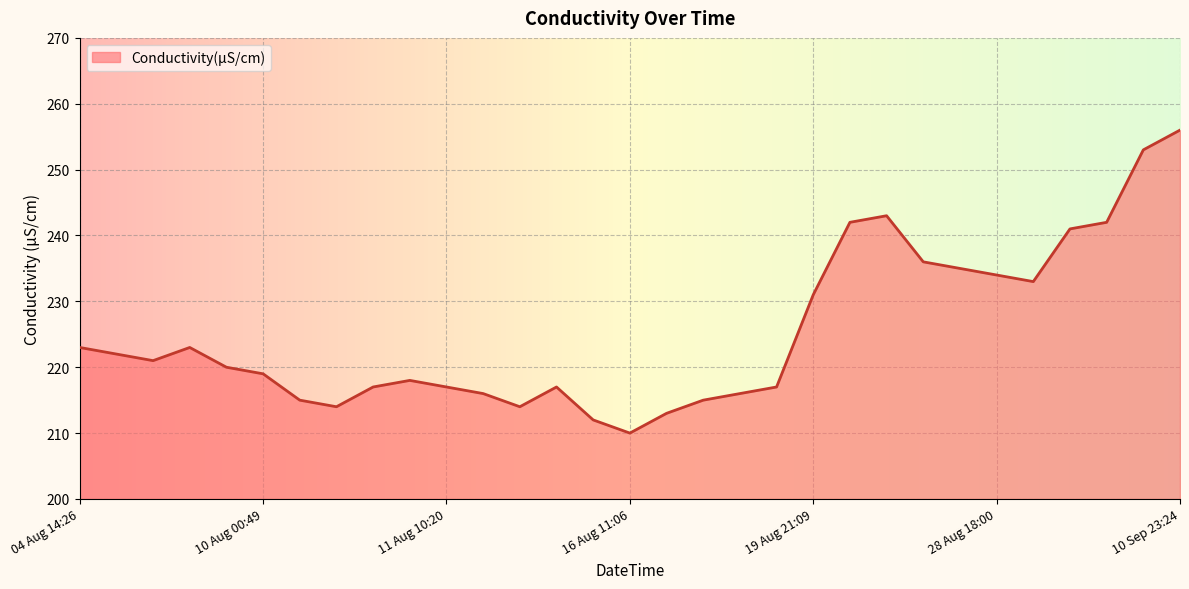

What is the minimum value shown in the chart?

210